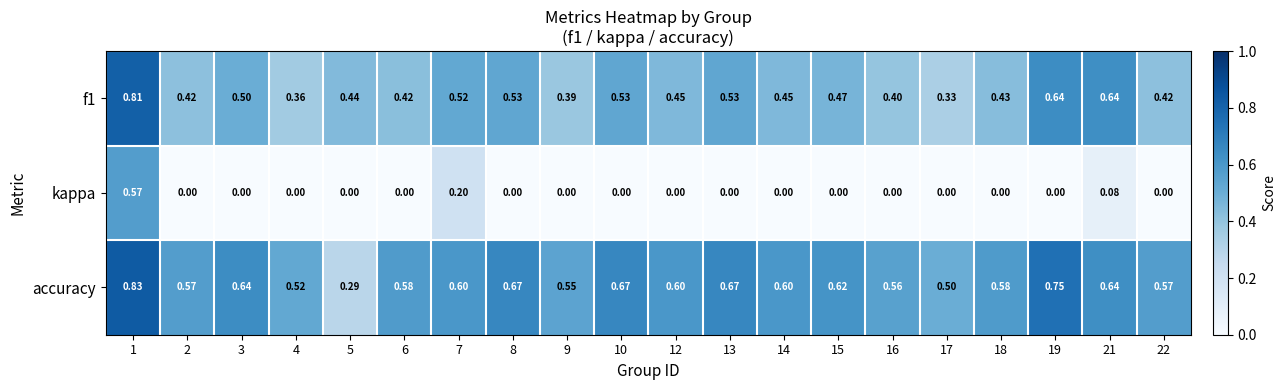

Is the value of f1 at 1 greater than the value of kappa at 7?

Yes